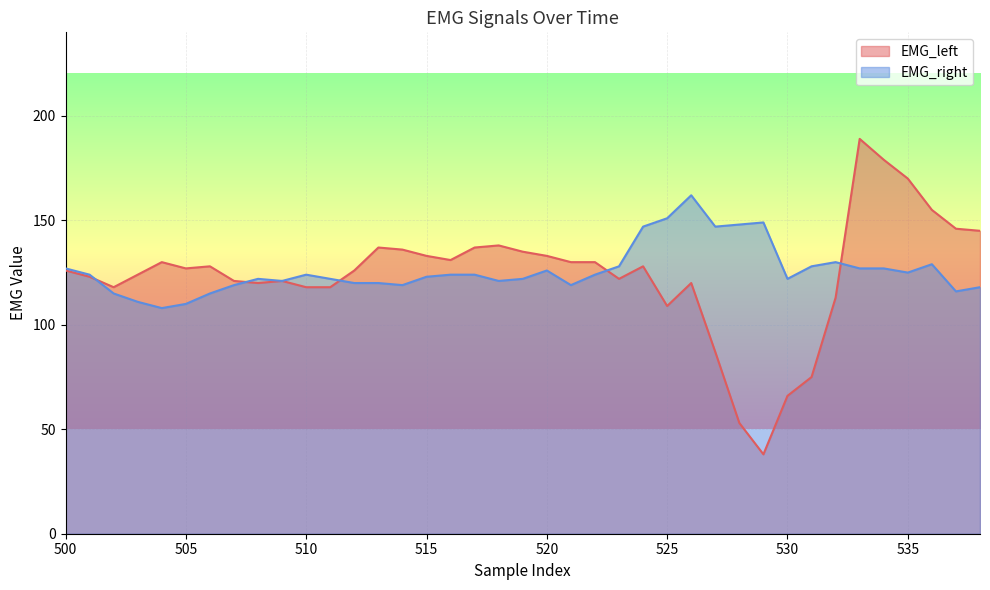

Between 538 and 524, which is larger?

538